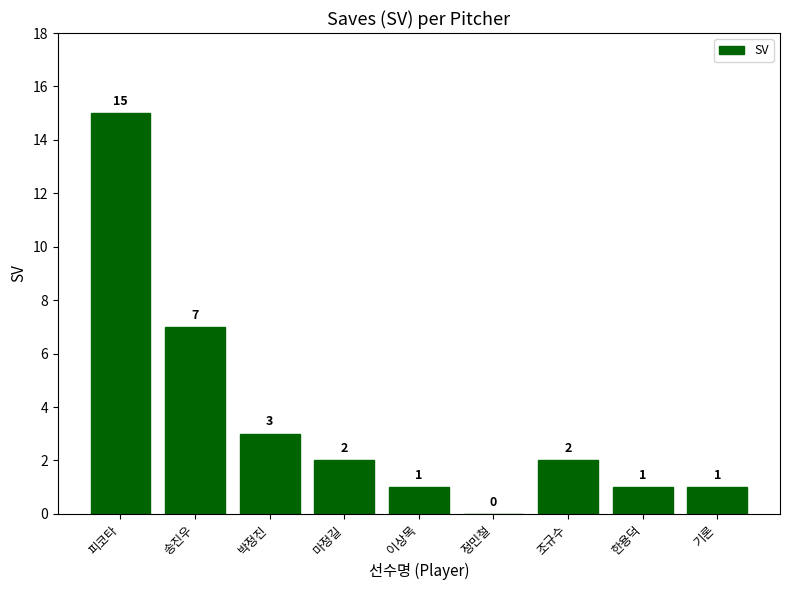

How many series are shown in this chart?

1